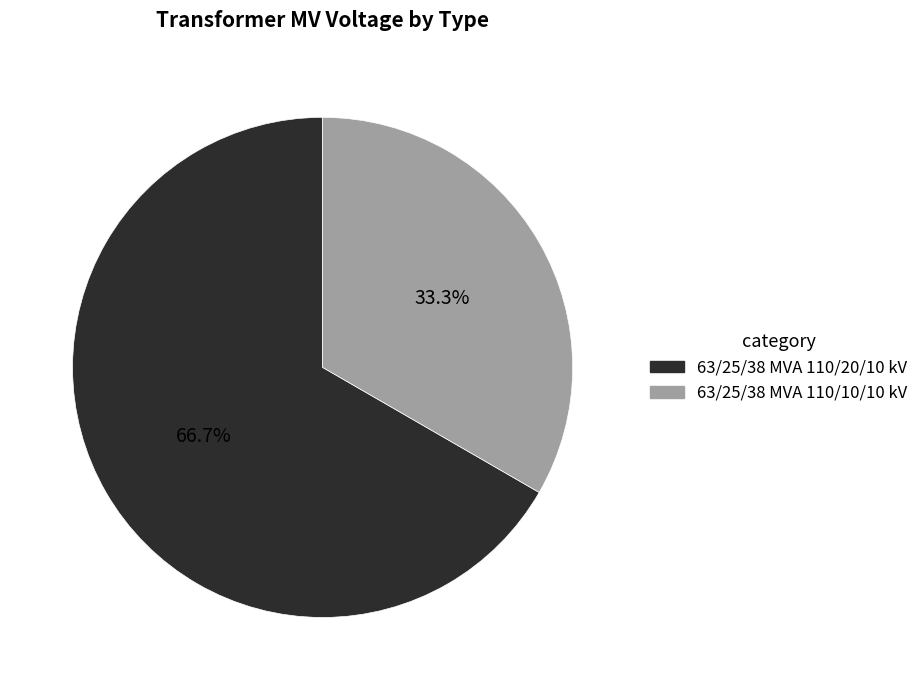

Is it true that 63/25/38 MVA 110/10/10 kV is 33% of the pie?

True